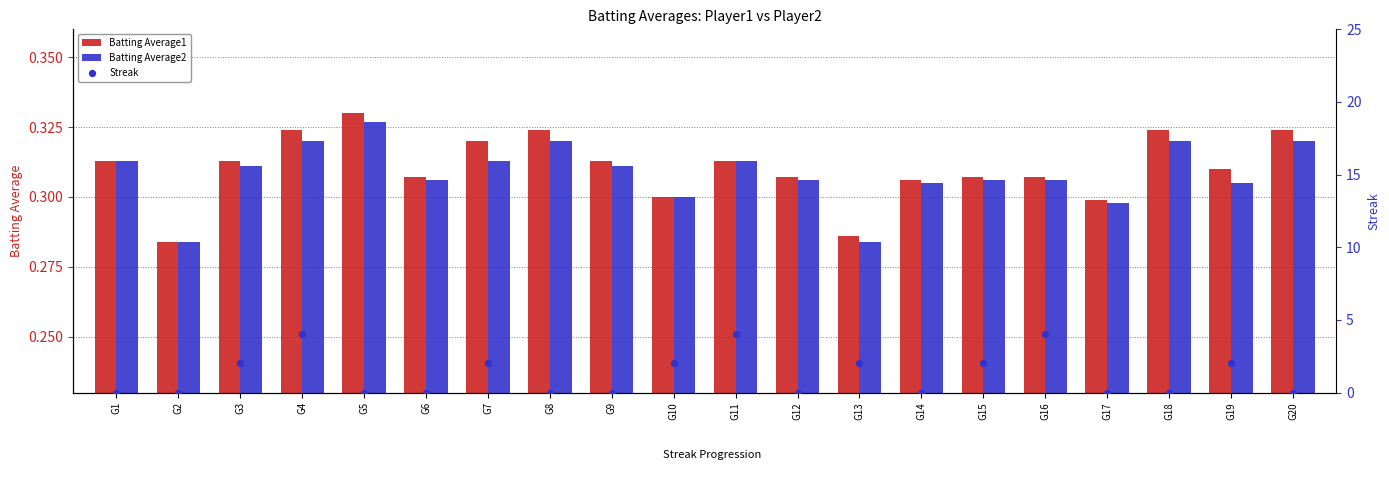

What is the total value across all series at G20?

0.6